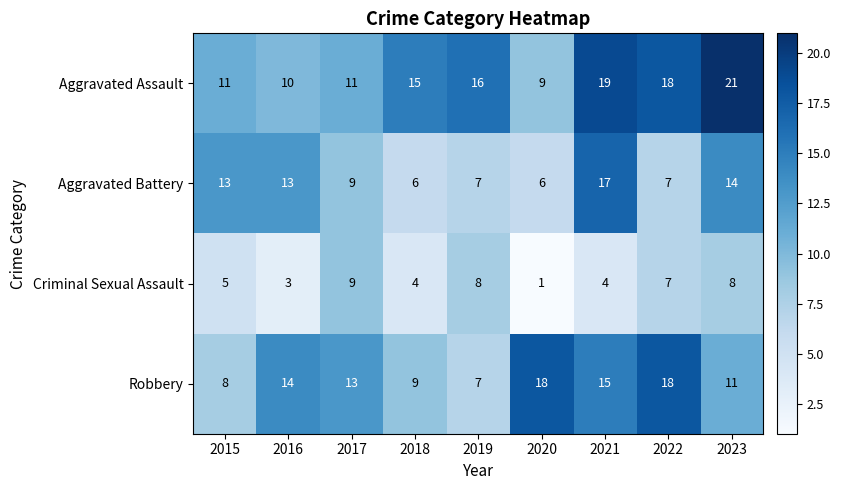

Which series has the widest spread of values?

Aggravated Assault